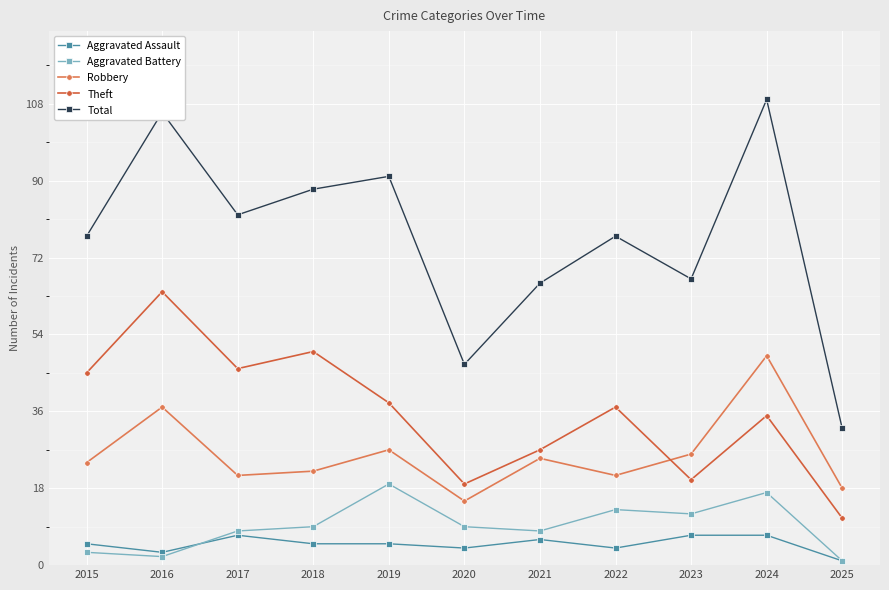

What is the difference between the maximum and minimum values in the Robbery series?

34